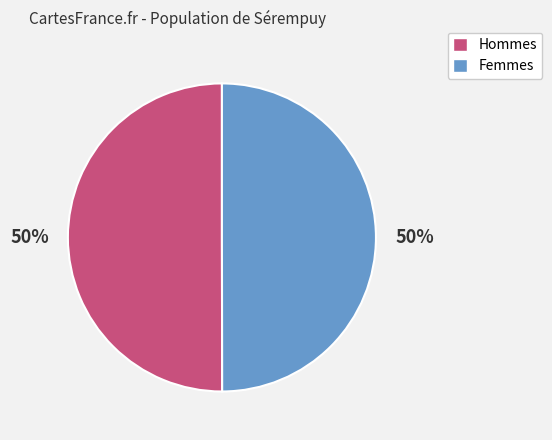

To the nearest percent, what is the average slice percentage?

50%